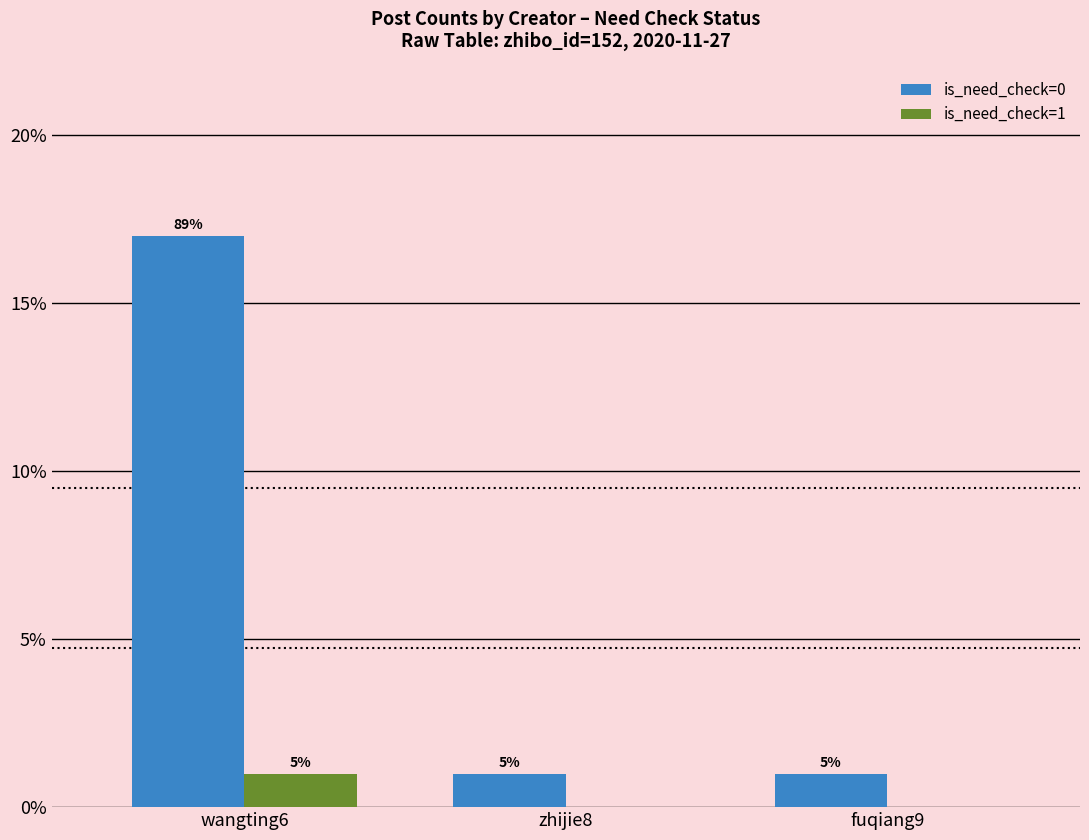

What are all the series names shown in the legend?

is_need_check=0, is_need_check=1